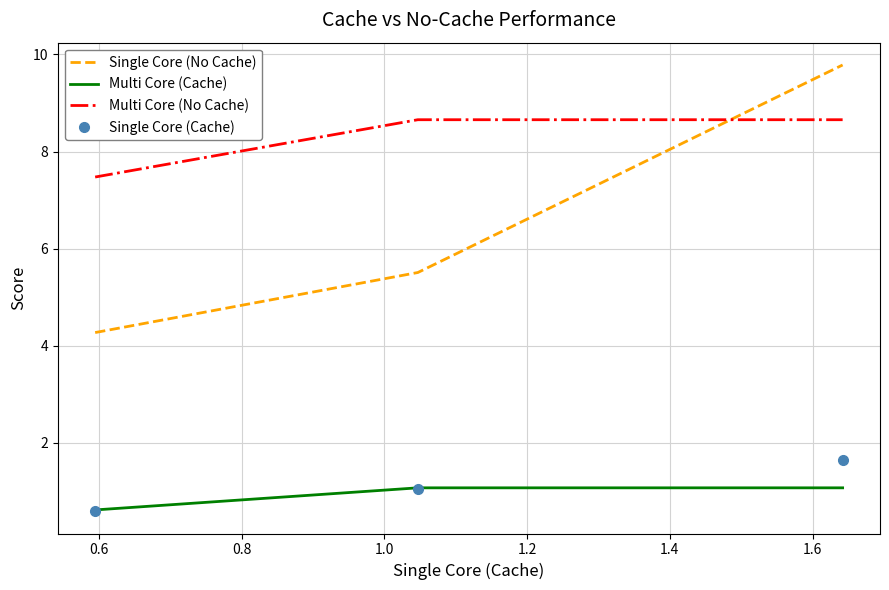

Which series has the widest spread of values?

Single Core (No Cache)